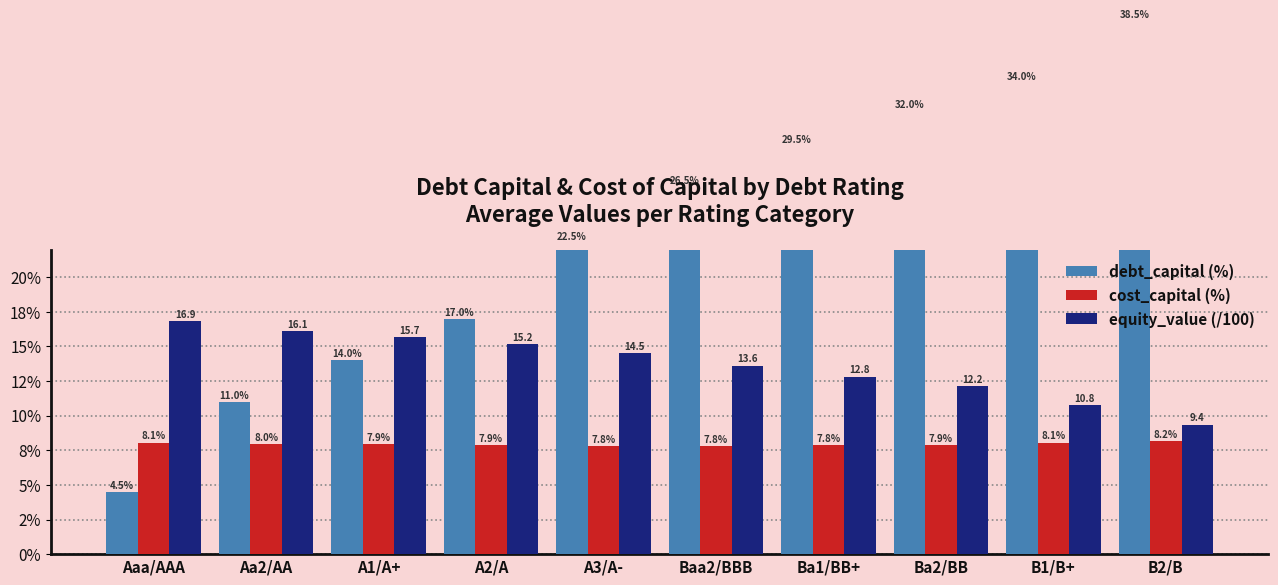

The value of equity_value (/100) at Ba1/BB+ is 18.7. True or false?

False